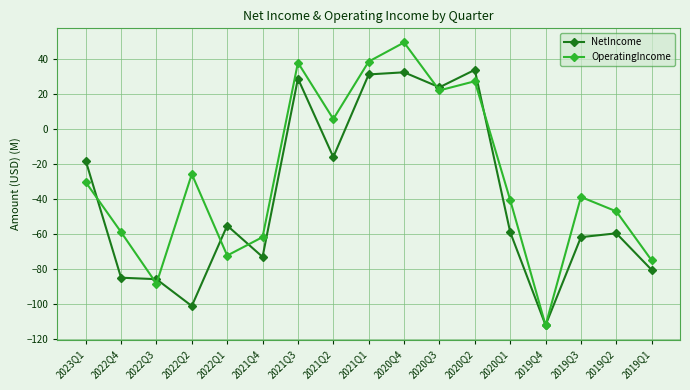

Which series has the widest spread of values?

OperatingIncome